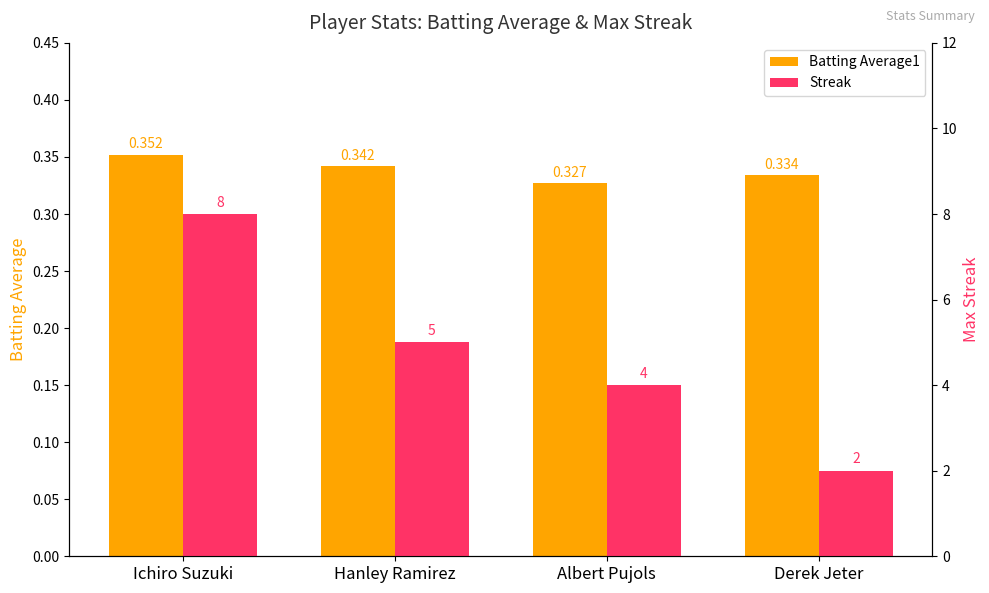

How many categories are shown in the chart?

4